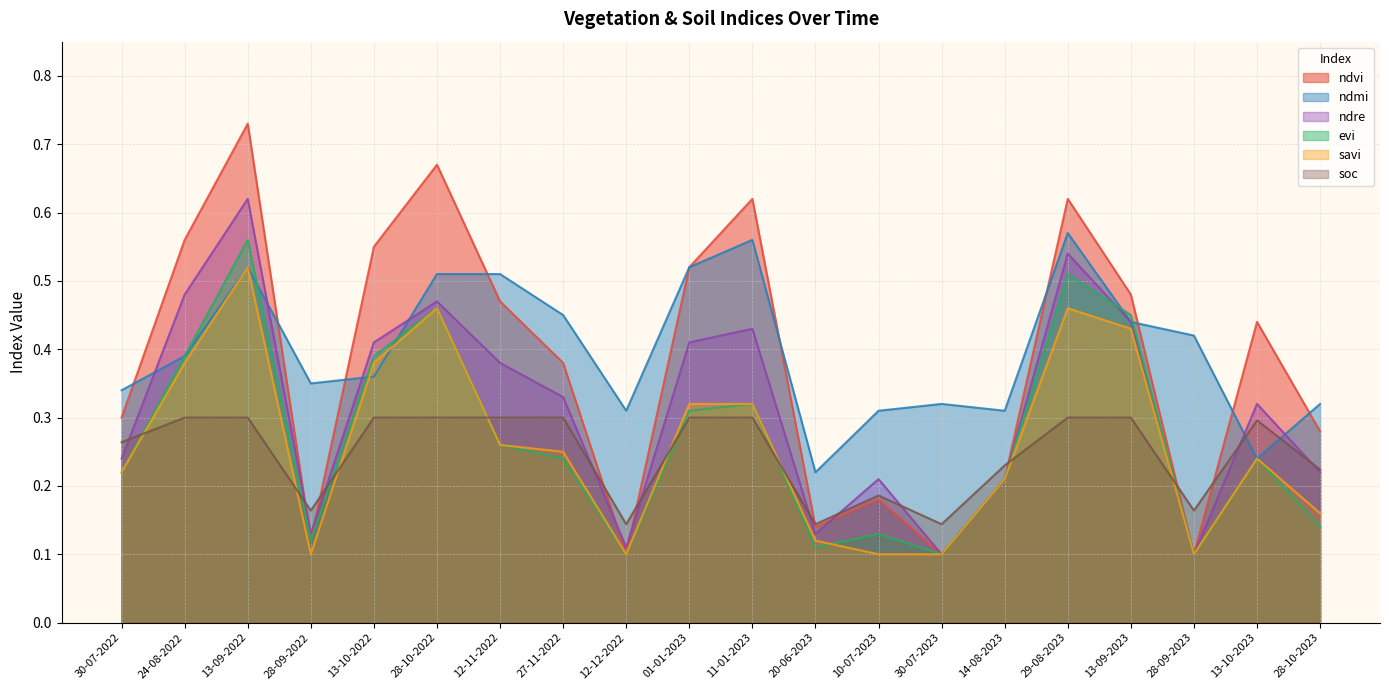

Which series has the largest range (max minus min)?

ndvi